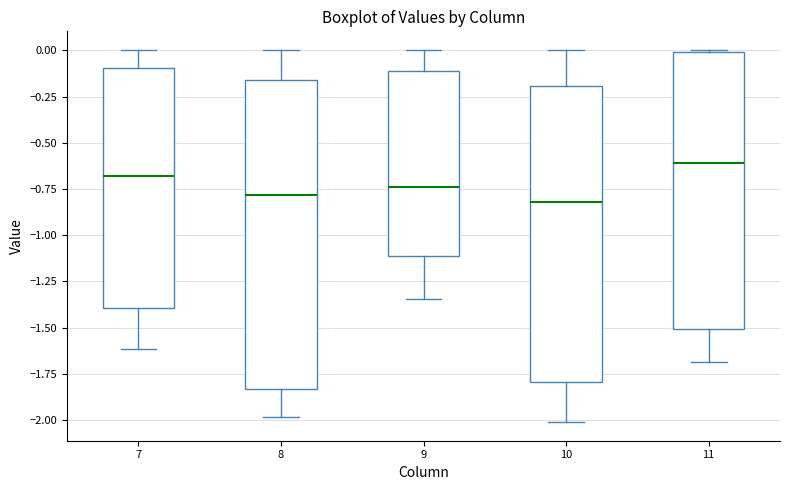

Reading left to right, read every box against the y-axis: the position of its median line, the range the box covers, and the ends of its whiskers. The values are not printed on the chart, so give them approximately, as read against the axis.

7: median -0.70, box -1.40 to -0.10, whiskers -1.60 to 0.00
8: median -0.80, box -1.85 to -0.15, whiskers -2.00 to 0.00
9: median -0.75, box -1.10 to -0.10, whiskers -1.35 to 0.00
10: median -0.80, box -1.80 to -0.20, whiskers -2.00 to 0.00
11: median -0.60, box -1.50 to 0.00, whiskers -1.70 to 0.00